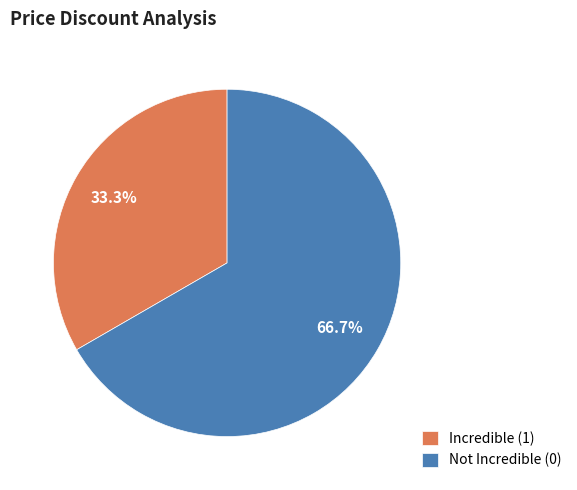

What portion of the pie excludes Incredible (1)?

66.7%